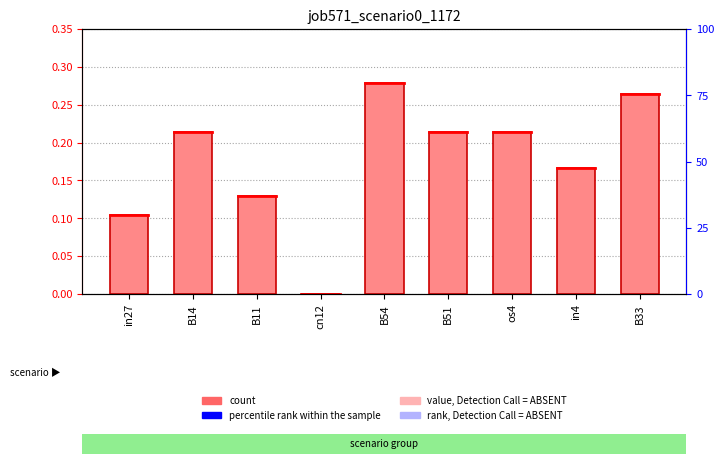

Are the bars grouped side by side (vs. stacked)?

No